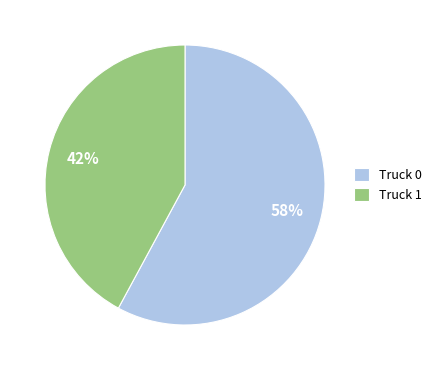

Approximately how many times larger is the value at Truck 1 compared to Truck 0?

0.7